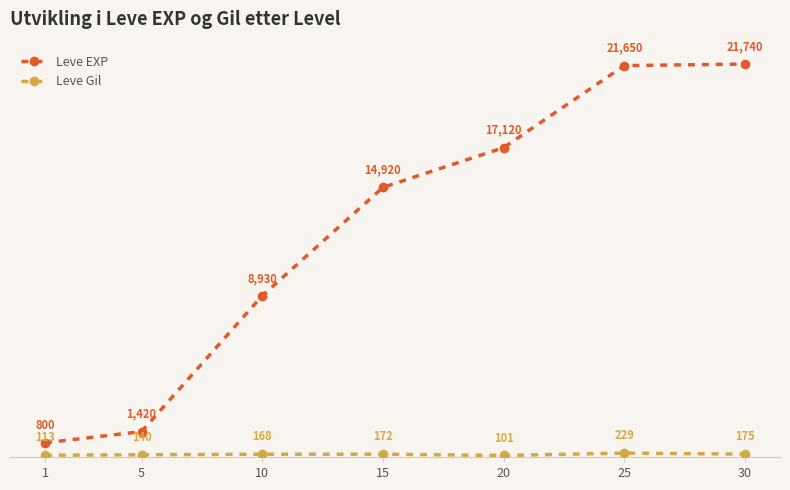

True or false: Leve EXP has more than 1 interior local peaks.

False